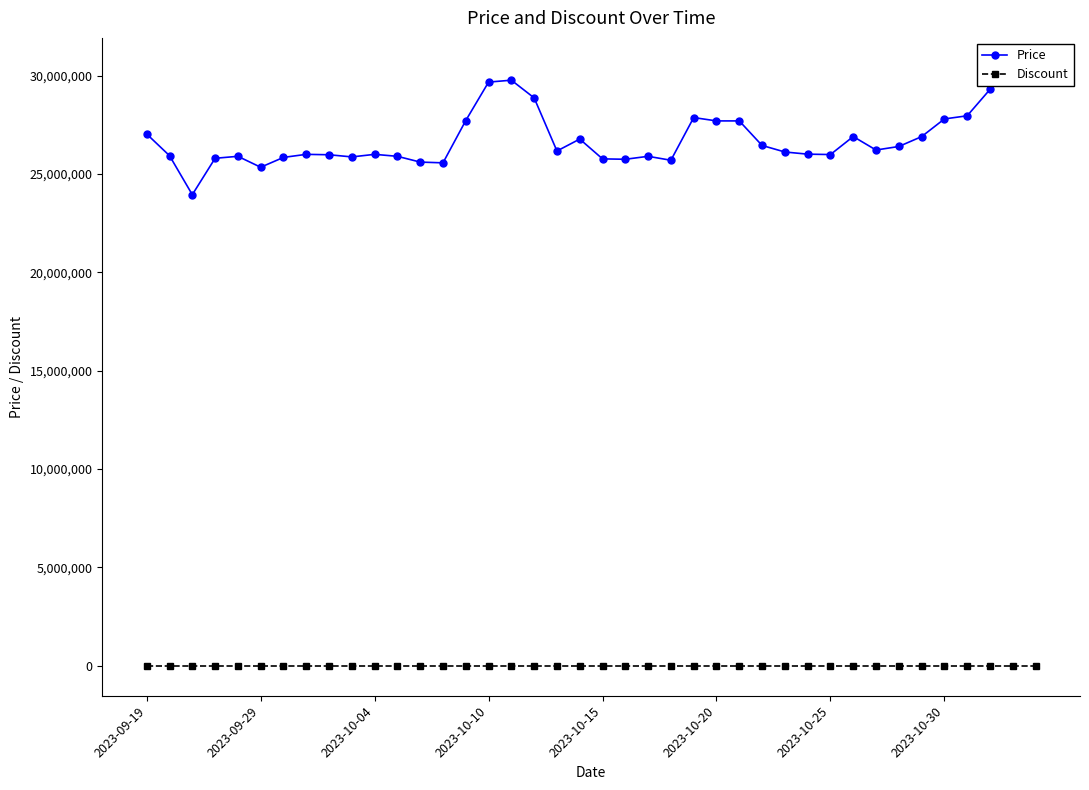

True or false: Discount has more than 0 interior local peaks.

False